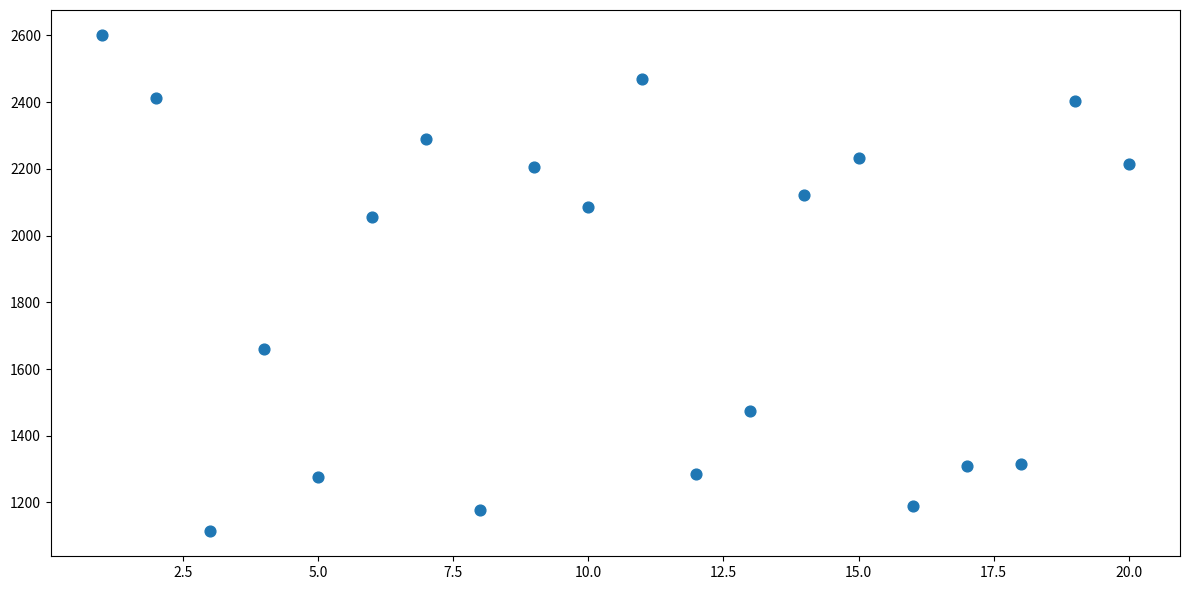

What is the range of X values (max minus min)?

19